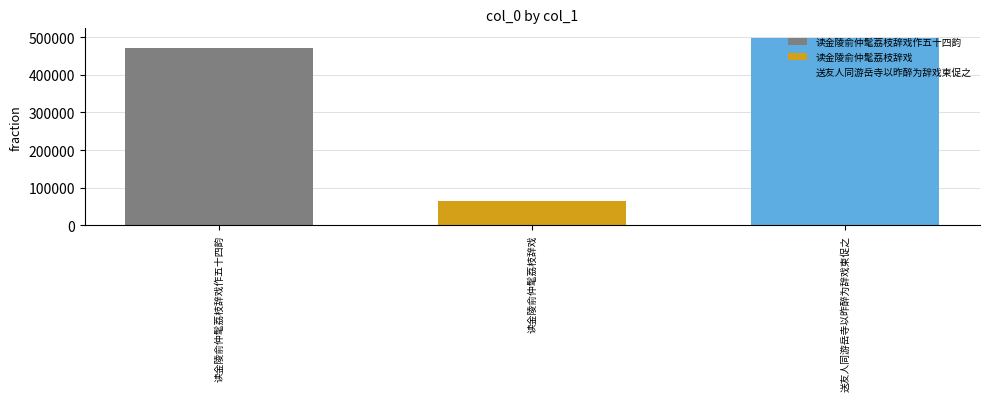

How many series are shown in this chart?

3